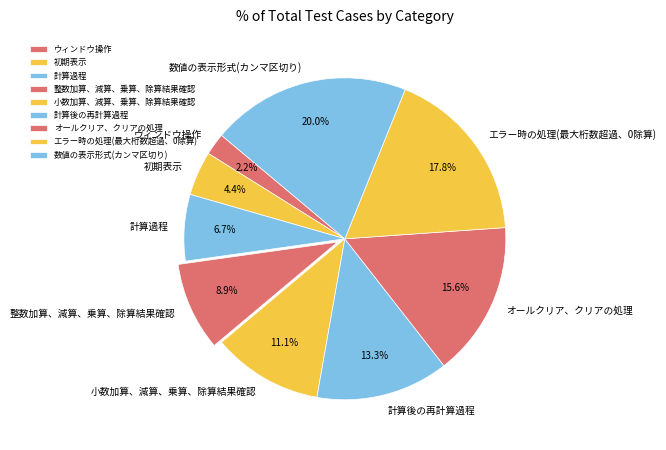

Between エラー時の処理(最大桁数超過、0除算) and 初期表示, which is larger?

エラー時の処理(最大桁数超過、0除算)